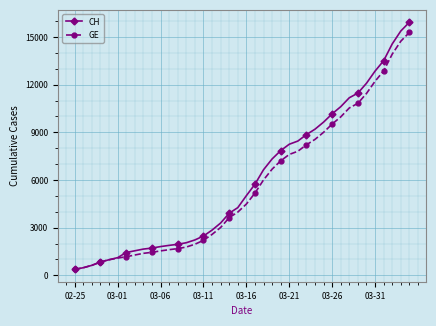

What is the value of the CH point at the 21st from the left?

5012